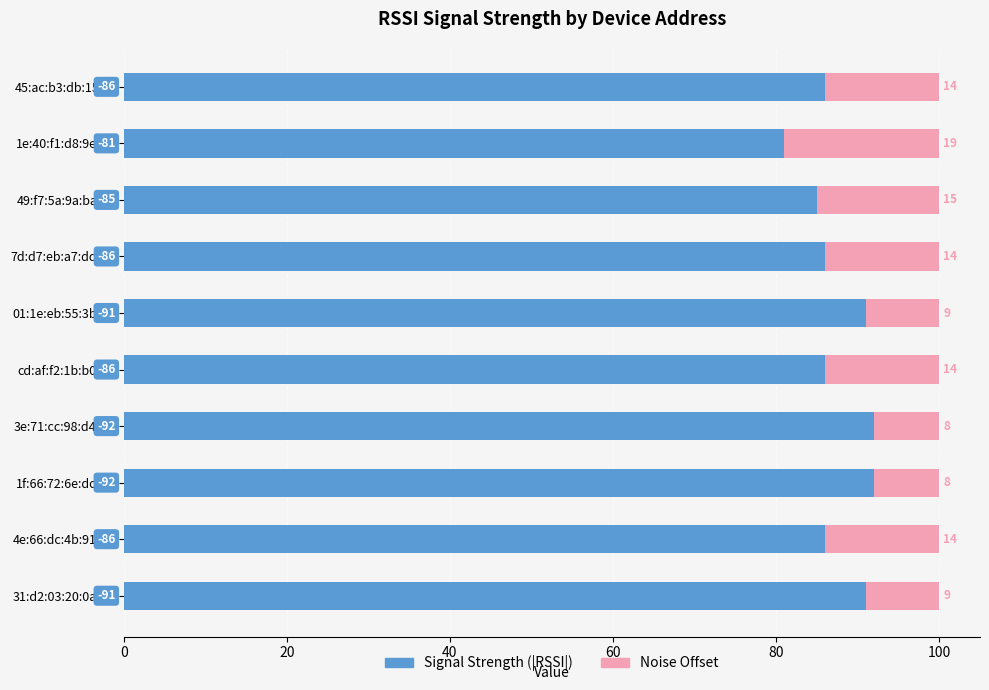

What is the difference between the maximum and minimum values in the Signal Strength (|RSSI|) series?

11